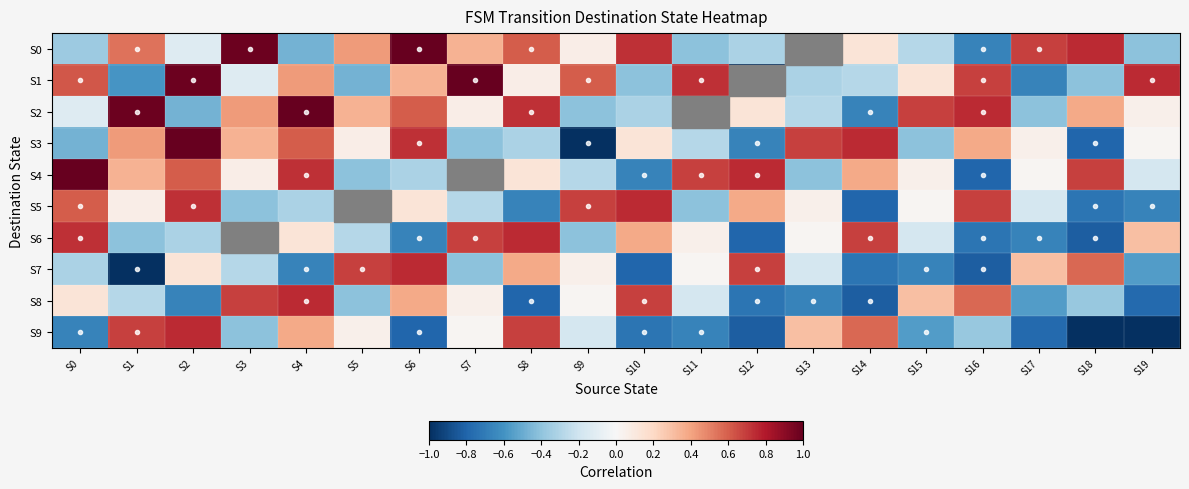

Reading left to right, what are all the values shown in this chart?

S0: S0=-0.4	S1=0.5	S2=-0.1	S3=1.0	S4=-0.5	S5=0.4	S6=1.0	S7=0.3	S8=0.6	S9=0.1	S10=0.7	S11=-0.4	S12=-0.3	S13=-1.0	S14=0.1	S15=-0.3	S16=-0.7	S17=0.7	S18=0.7	S19=-0.4
S1: S0=0.6	S1=-0.6	S2=1.0	S3=-0.1	S4=0.4	S5=-0.5	S6=0.3	S7=1.0	S8=0.1	S9=0.6	S10=-0.4	S11=0.7	S12=-1.0	S13=-0.3	S14=-0.3	S15=0.1	S16=0.7	S17=-0.7	S18=-0.4	S19=0.7
S2: S0=-0.1	S1=1.0	S2=-0.5	S3=0.4	S4=1.0	S5=0.3	S6=0.6	S7=0.1	S8=0.7	S9=-0.4	S10=-0.3	S11=-1.0	S12=0.1	S13=-0.3	S14=-0.7	S15=0.7	S16=0.7	S17=-0.4	S18=0.4	S19=0.0
S3: S0=-0.5	S1=0.4	S2=1.0	S3=0.3	S4=0.6	S5=0.1	S6=0.7	S7=-0.4	S8=-0.3	S9=-1.0	S10=0.1	S11=-0.3	S12=-0.7	S13=0.7	S14=0.7	S15=-0.4	S16=0.4	S17=0.0	S18=-0.8	S19=0.0
S4: S0=1.0	S1=0.3	S2=0.6	S3=0.1	S4=0.7	S5=-0.4	S6=-0.3	S7=-1.0	S8=0.1	S9=-0.3	S10=-0.7	S11=0.7	S12=0.7	S13=-0.4	S14=0.4	S15=0.0	S16=-0.8	S17=0.0	S18=0.7	S19=-0.2
S5: S0=0.6	S1=0.1	S2=0.7	S3=-0.4	S4=-0.3	S5=-1.0	S6=0.1	S7=-0.3	S8=-0.7	S9=0.7	S10=0.7	S11=-0.4	S12=0.4	S13=0.0	S14=-0.8	S15=0.0	S16=0.7	S17=-0.2	S18=-0.7	S19=-0.7
S6: S0=0.7	S1=-0.4	S2=-0.3	S3=-1.0	S4=0.1	S5=-0.3	S6=-0.7	S7=0.7	S8=0.7	S9=-0.4	S10=0.4	S11=0.0	S12=-0.8	S13=0.0	S14=0.7	S15=-0.2	S16=-0.7	S17=-0.7	S18=-0.8	S19=0.3
S7: S0=-0.3	S1=-1.0	S2=0.1	S3=-0.3	S4=-0.7	S5=0.7	S6=0.7	S7=-0.4	S8=0.4	S9=0.0	S10=-0.8	S11=0.0	S12=0.7	S13=-0.2	S14=-0.7	S15=-0.7	S16=-0.8	S17=0.3	S18=0.6	S19=-0.6
S8: S0=0.1	S1=-0.3	S2=-0.7	S3=0.7	S4=0.7	S5=-0.4	S6=0.4	S7=0.0	S8=-0.8	S9=0.0	S10=0.7	S11=-0.2	S12=-0.7	S13=-0.7	S14=-0.8	S15=0.3	S16=0.6	S17=-0.6	S18=-0.4	S19=-0.8
S9: S0=-0.7	S1=0.7	S2=0.7	S3=-0.4	S4=0.4	S5=0.0	S6=-0.8	S7=0.0	S8=0.7	S9=-0.2	S10=-0.7	S11=-0.7	S12=-0.8	S13=0.3	S14=0.6	S15=-0.6	S16=-0.4	S17=-0.8	S18=-1.0	S19=-1.0